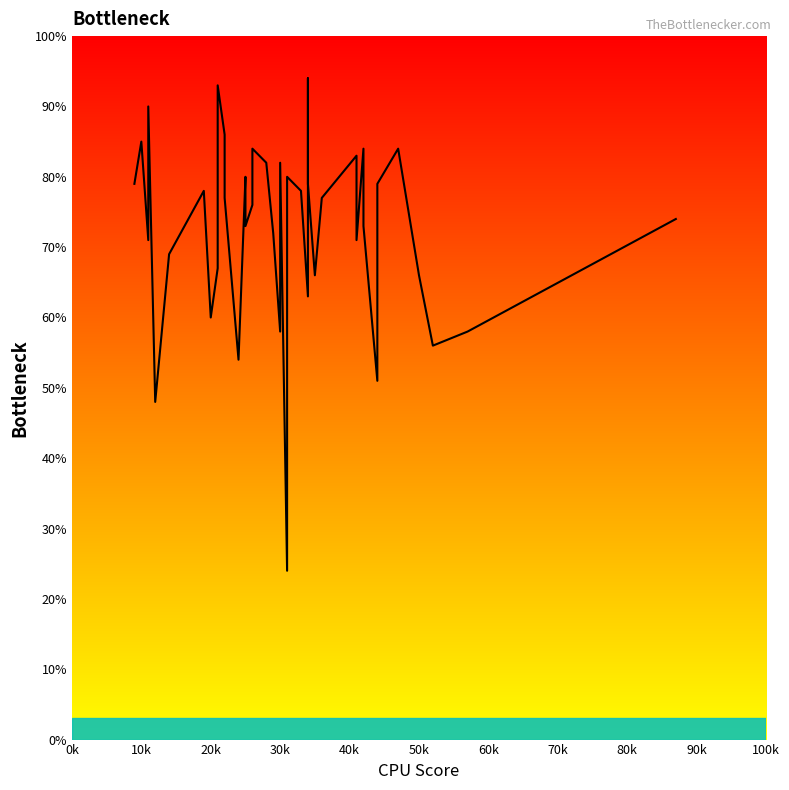

What is the minimum value shown in the chart?

24